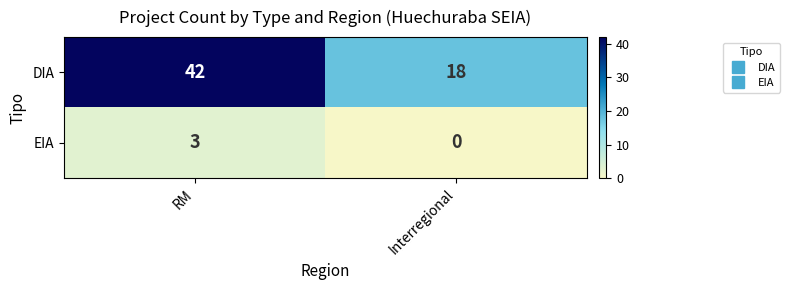

What is the sum of all DIA values?

60